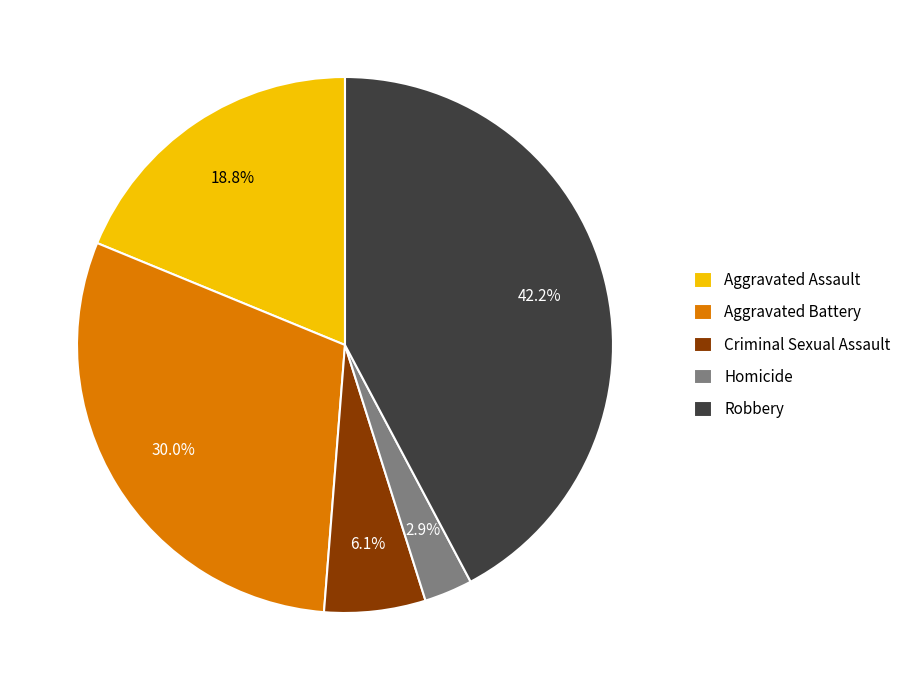

Rank the categories by value from highest to lowest.

Robbery, Aggravated Battery, Aggravated Assault, Criminal Sexual Assault, Homicide